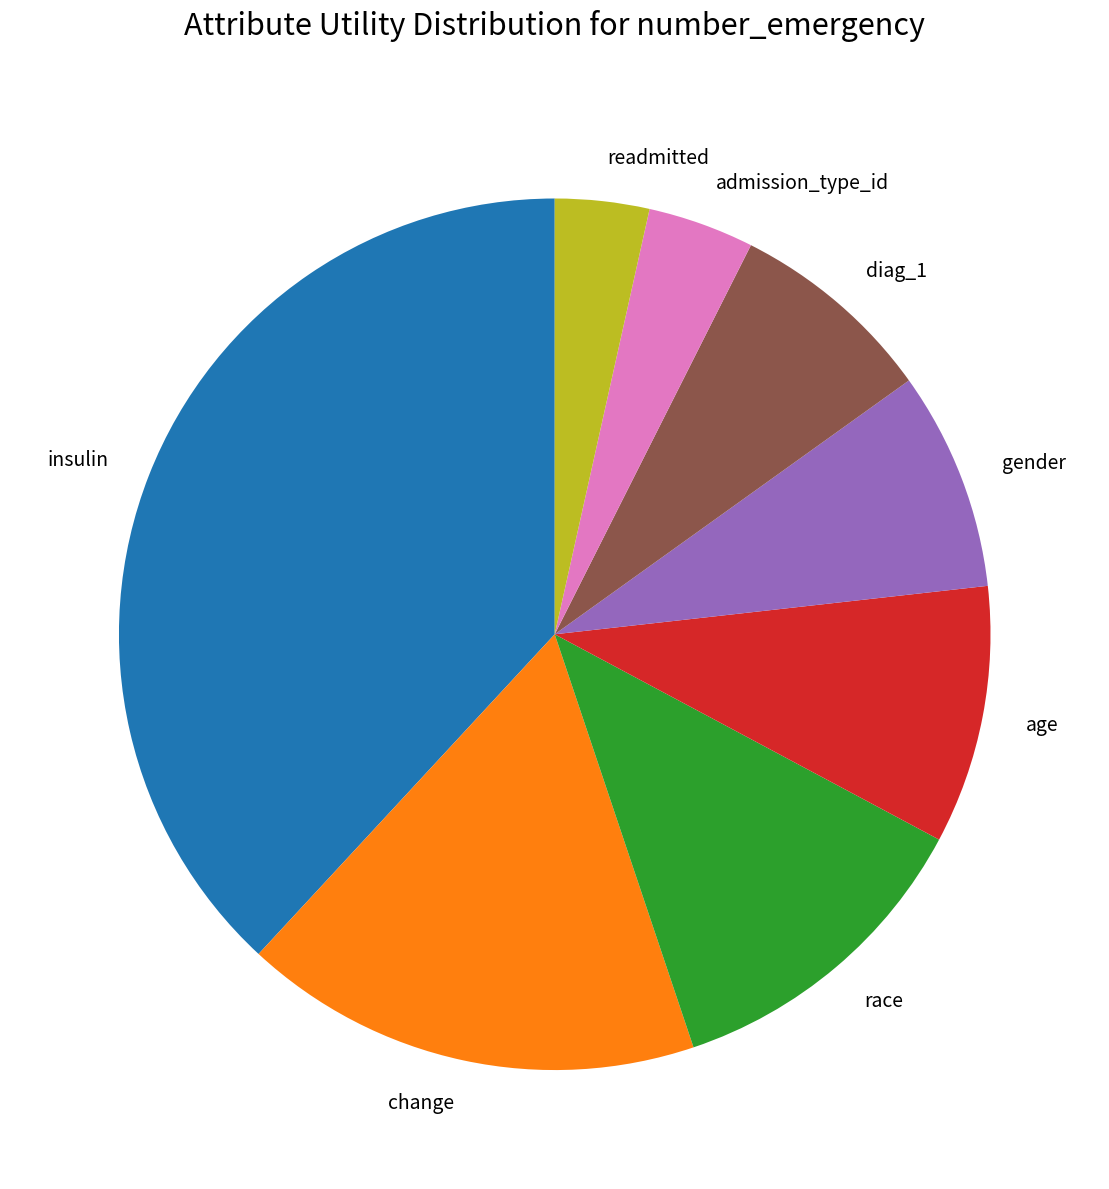

Is it true that age is 16% of the pie?

False